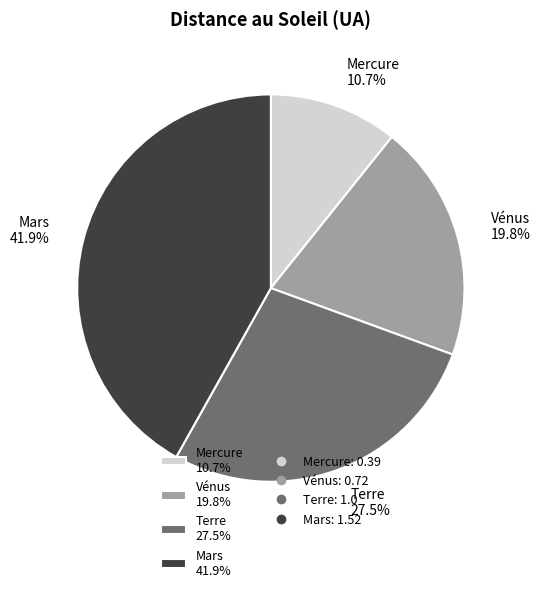

To the nearest percent, what is the combined percentage of Mercure and Vénus?

31%